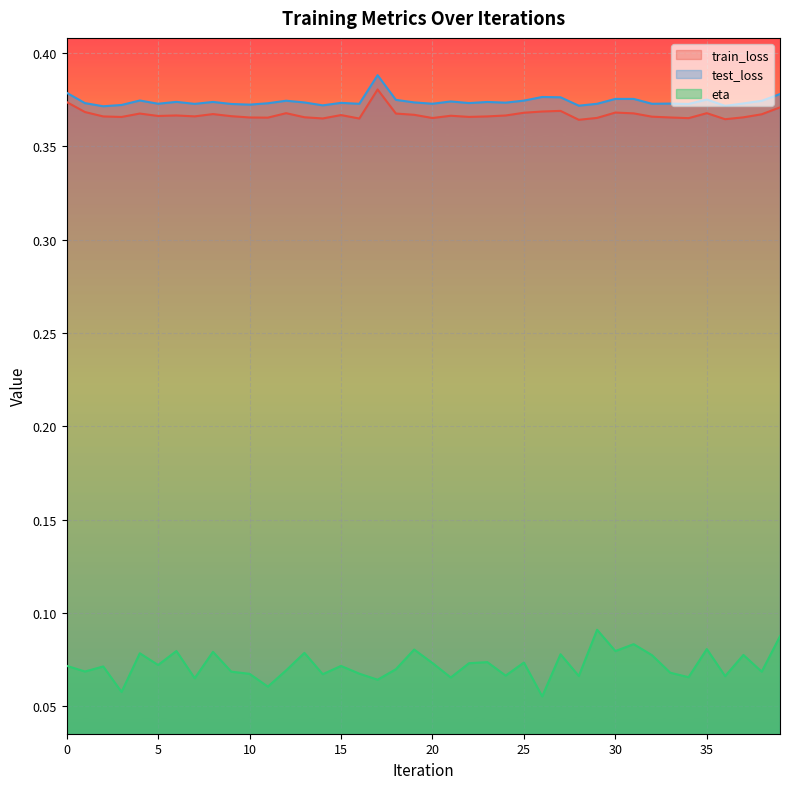

Which series has the widest spread of values?

eta